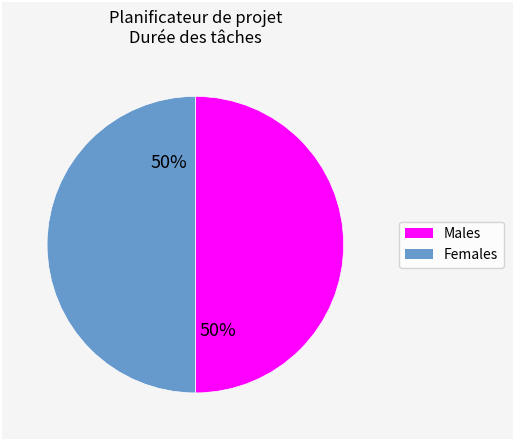

Count the number of slices in the pie.

2